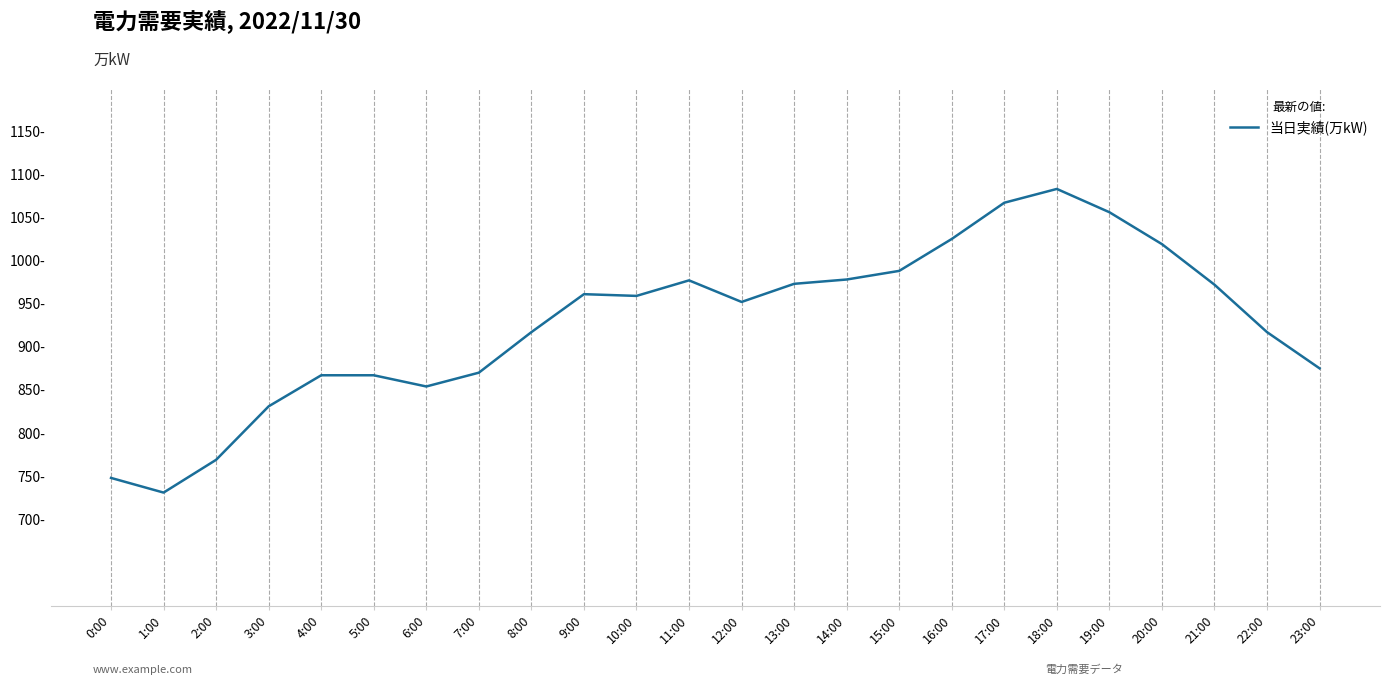

Does the chart have visible grid lines?

Yes